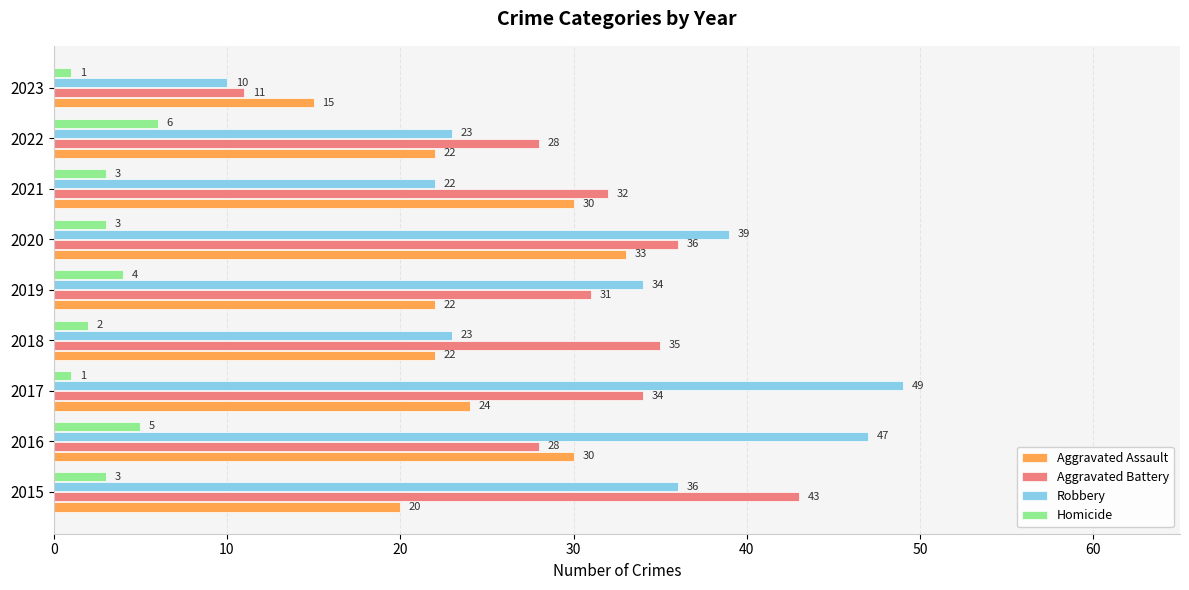

Which series has the largest range (max minus min)?

Robbery